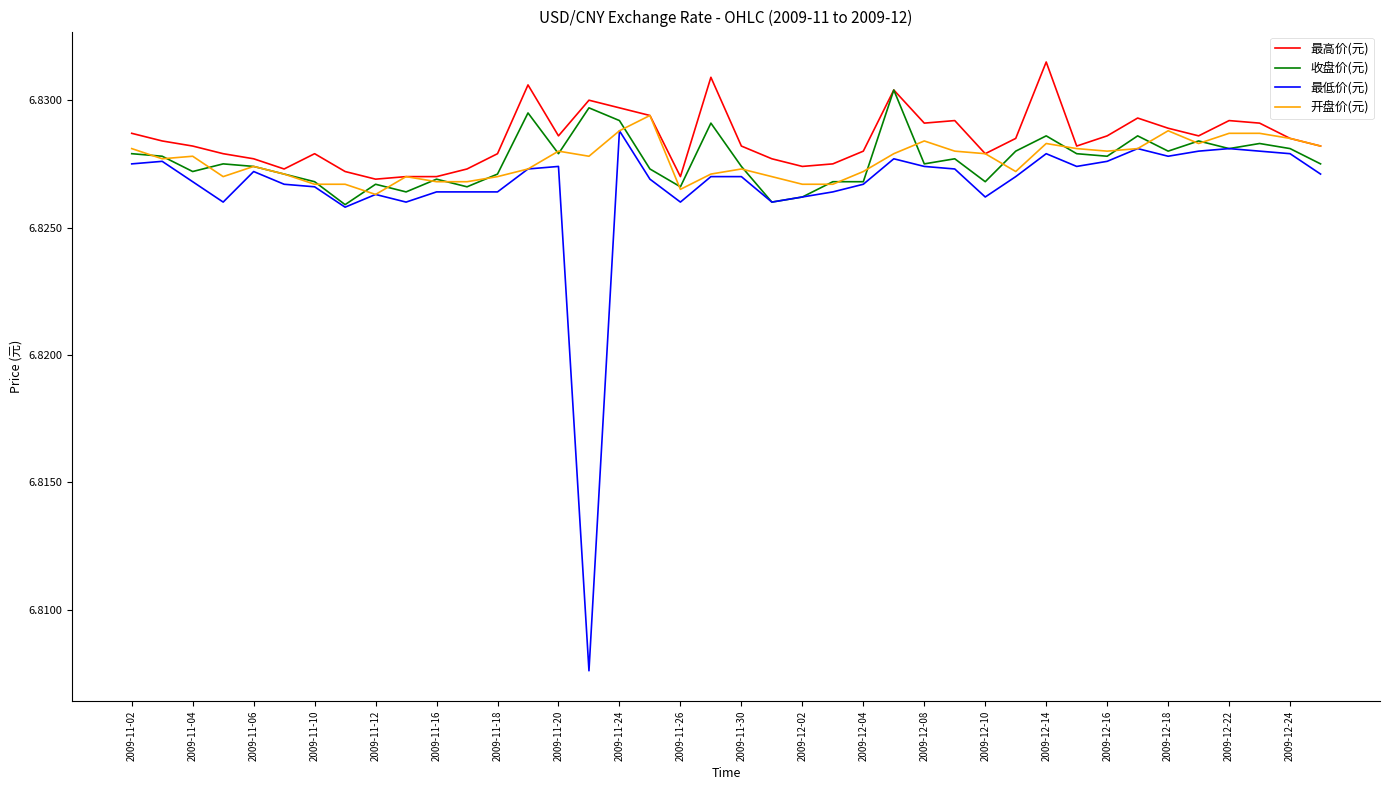

Which series has the widest spread of values?

最低价(元)